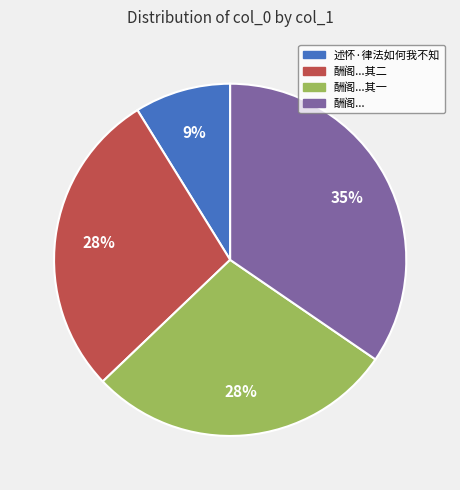

True or false: 酬阁...其二 accounts for 28% of the total.

True